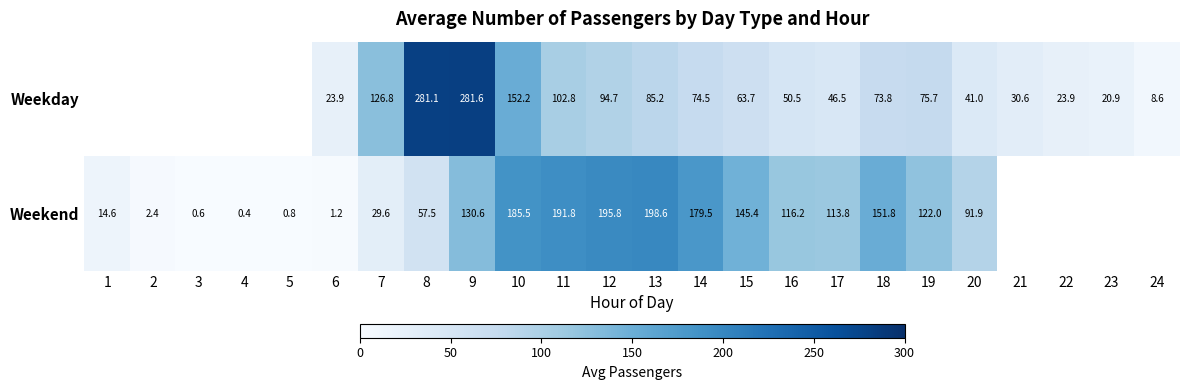

Is the value of Weekend at 12 greater than the value of Weekday at 14?

Yes